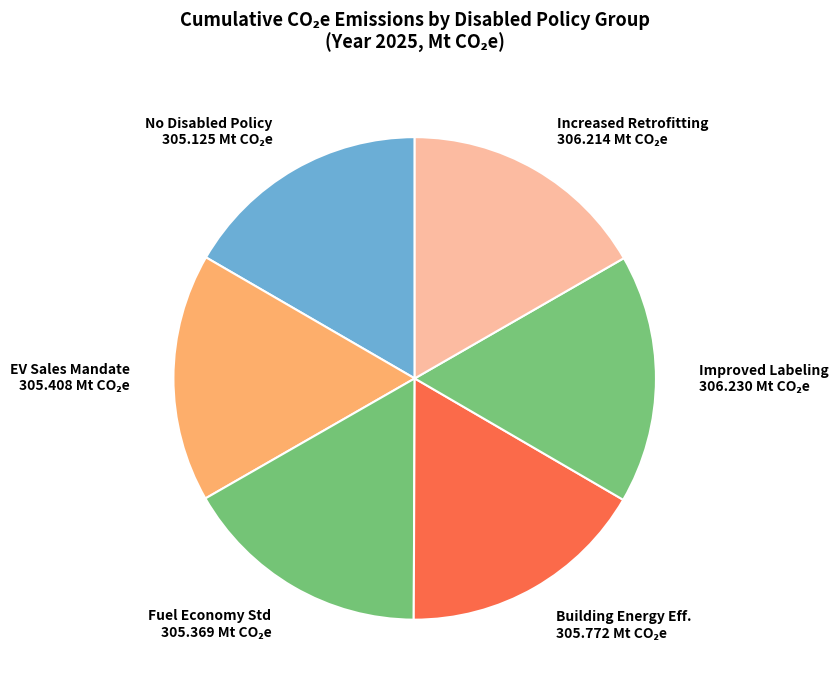

Does any single category account for the majority?

No